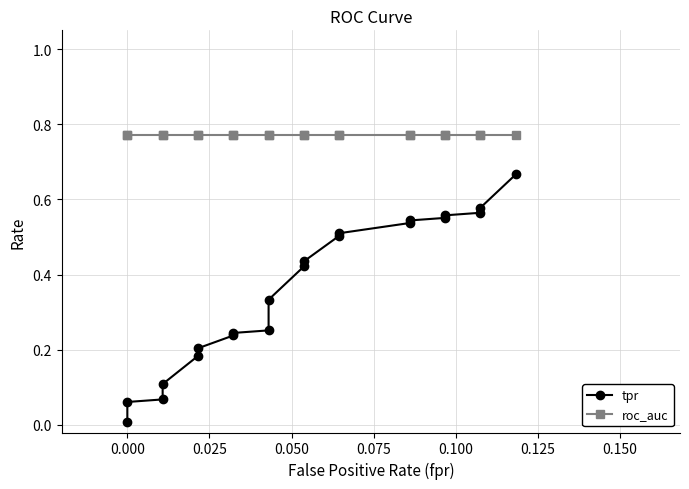

True or false: roc_auc has a value of 0.5 at 10.

False